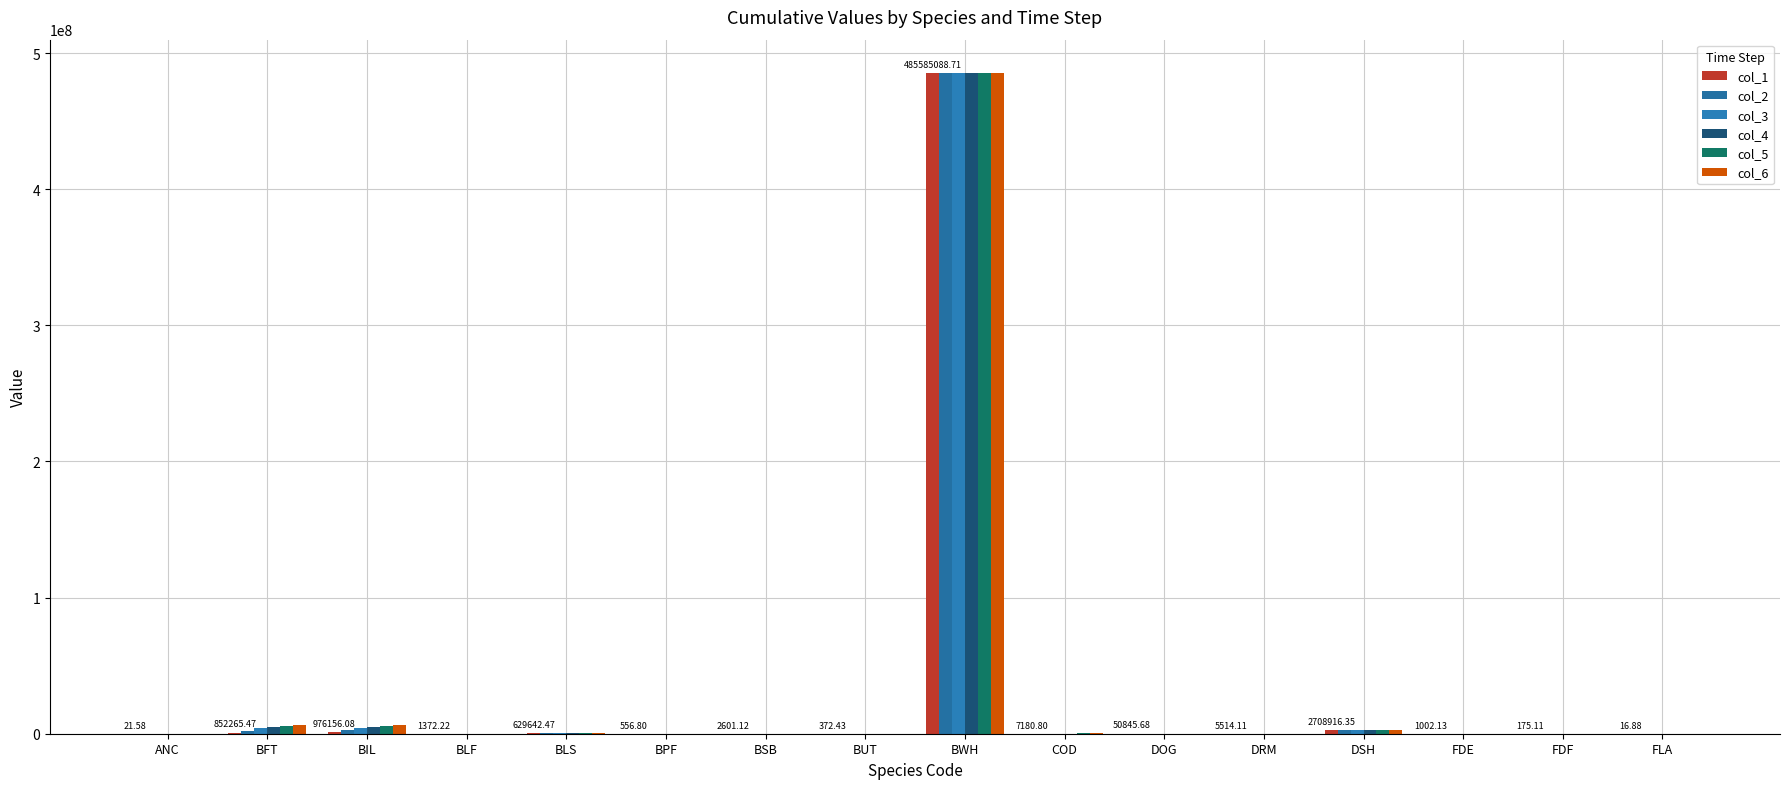

What is the highest value of the col_1 series?

485585088.7